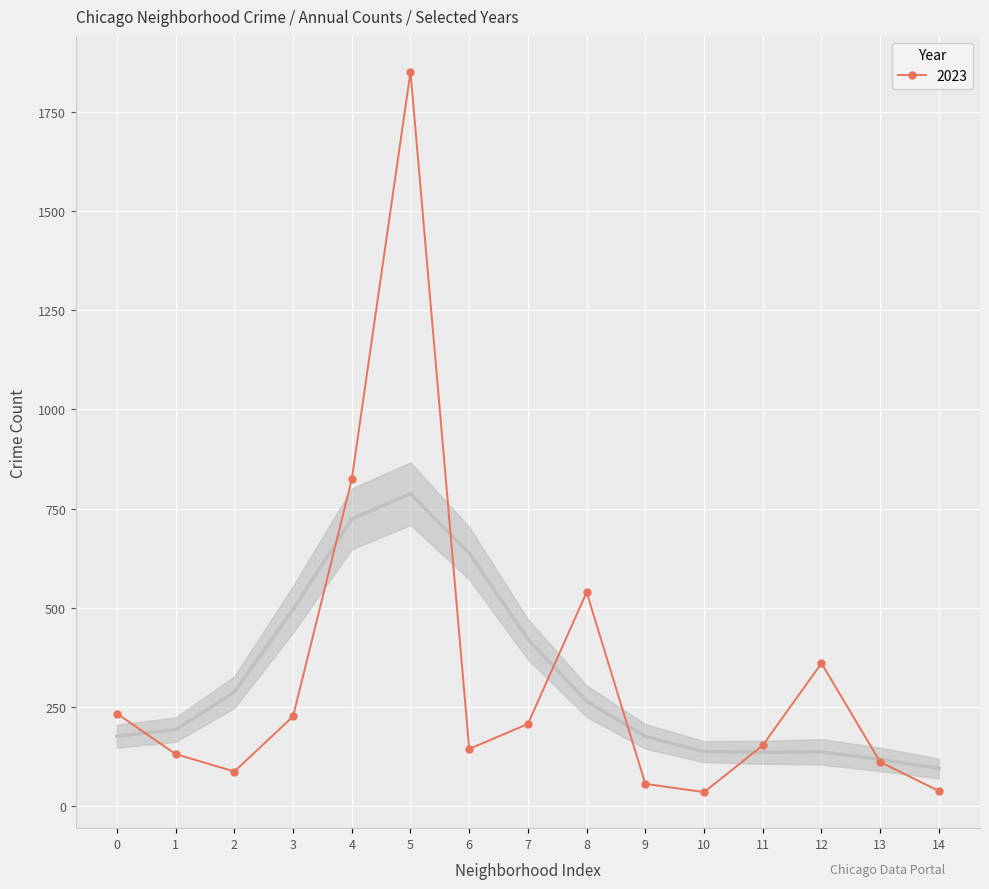

Is this an area chart (filled region under the line)?

No